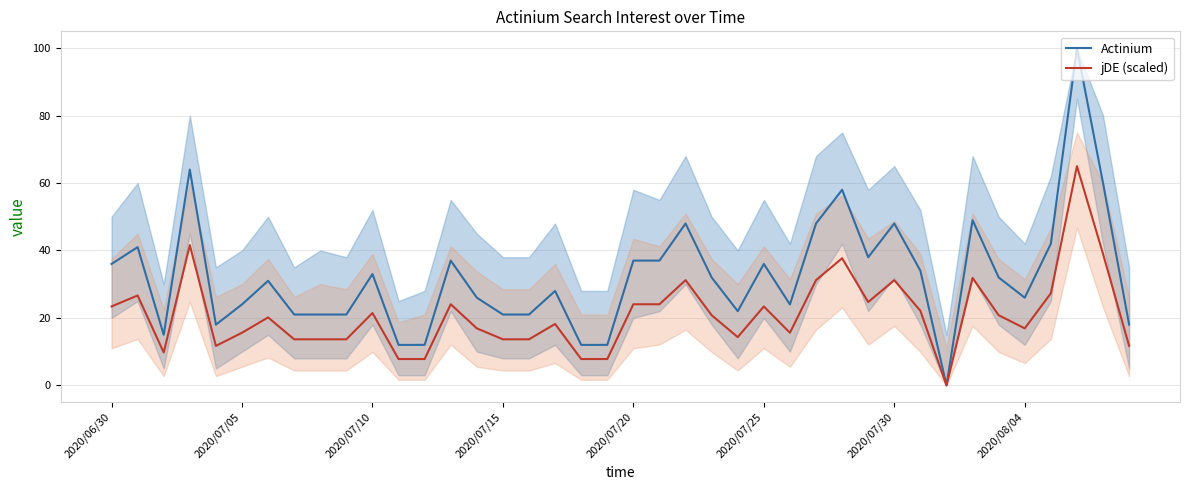

What is the sum of all Actinium values?

1295.0